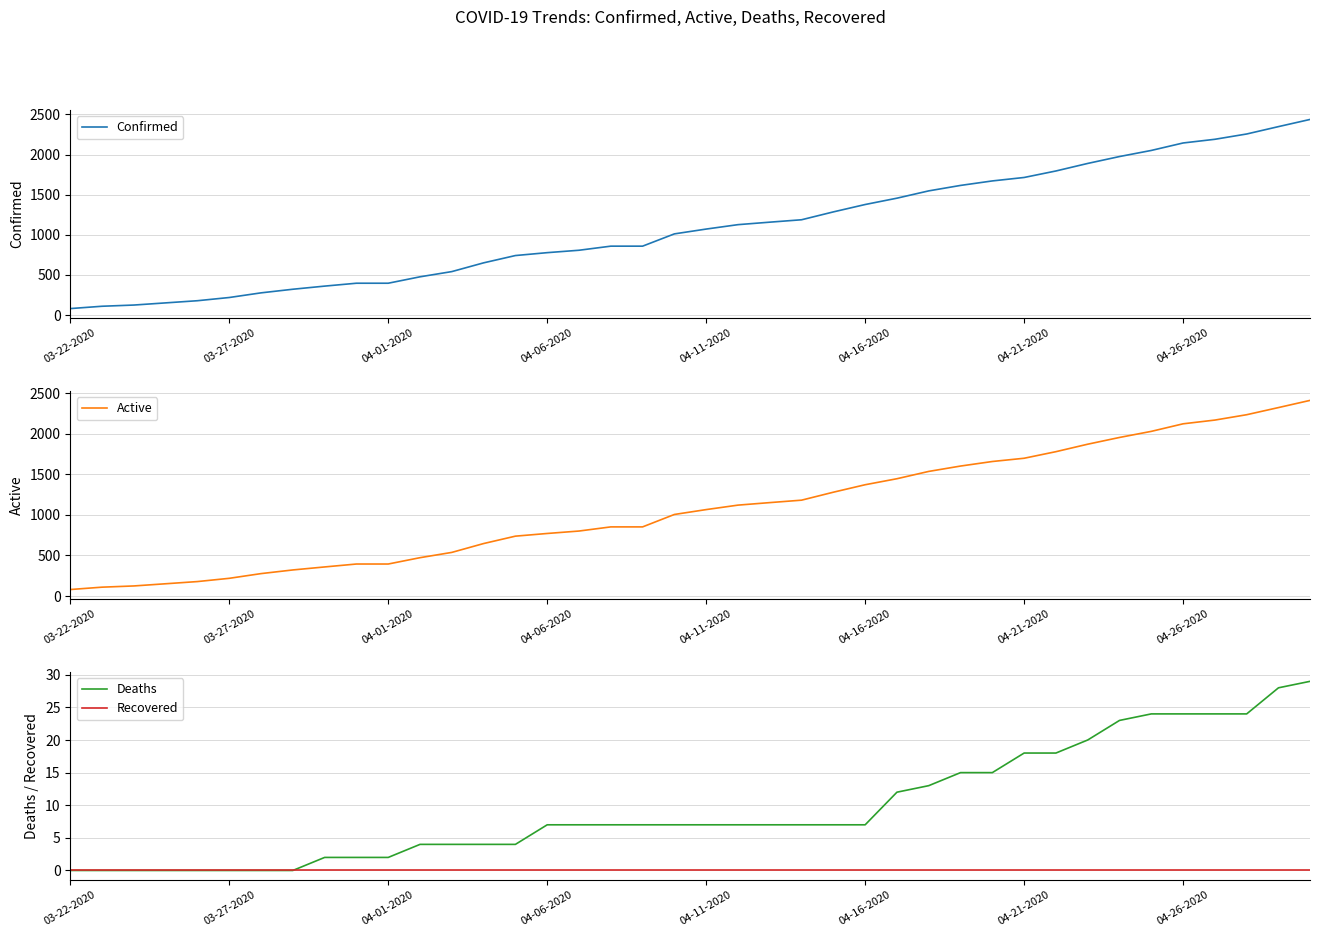

At which label is Active closest to 1244?

24